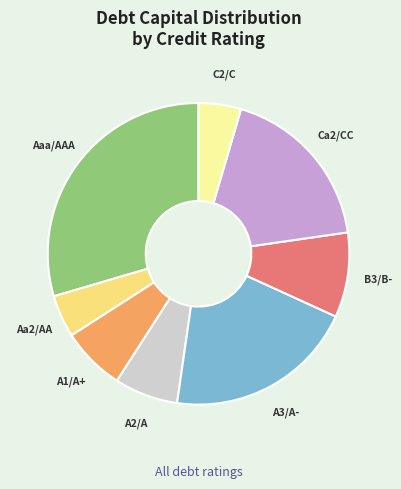

Which slice is the largest?

Aaa/AAA